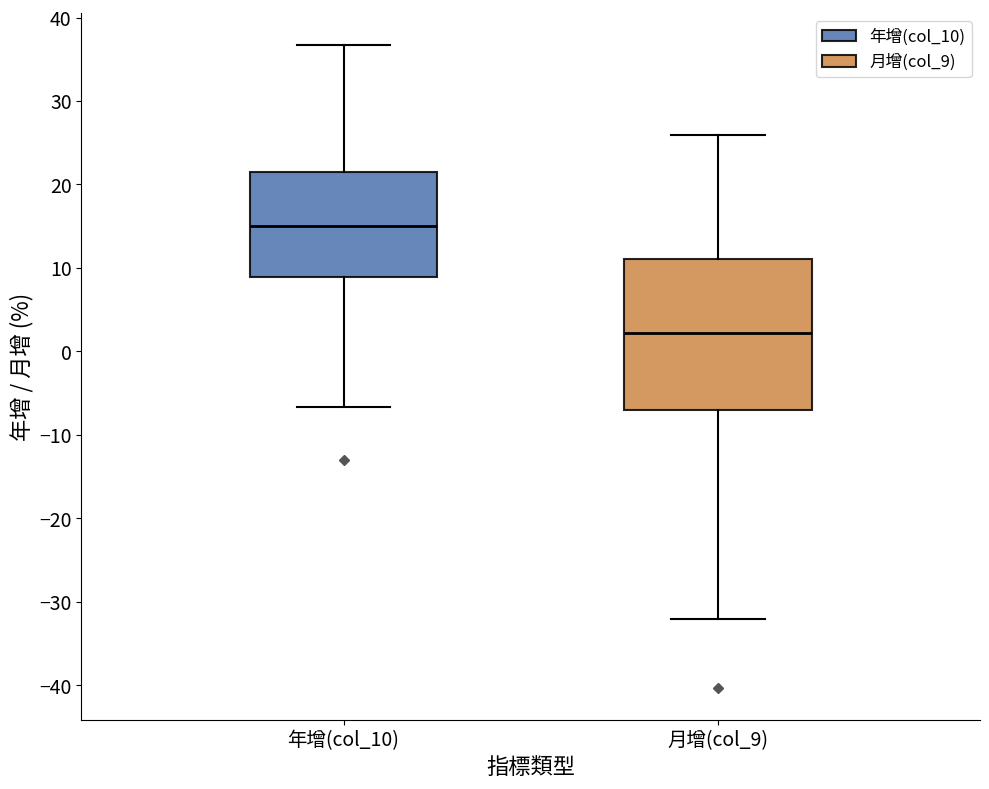

Which box is the tallest, from its lower edge to its upper edge?

月增(col_9)